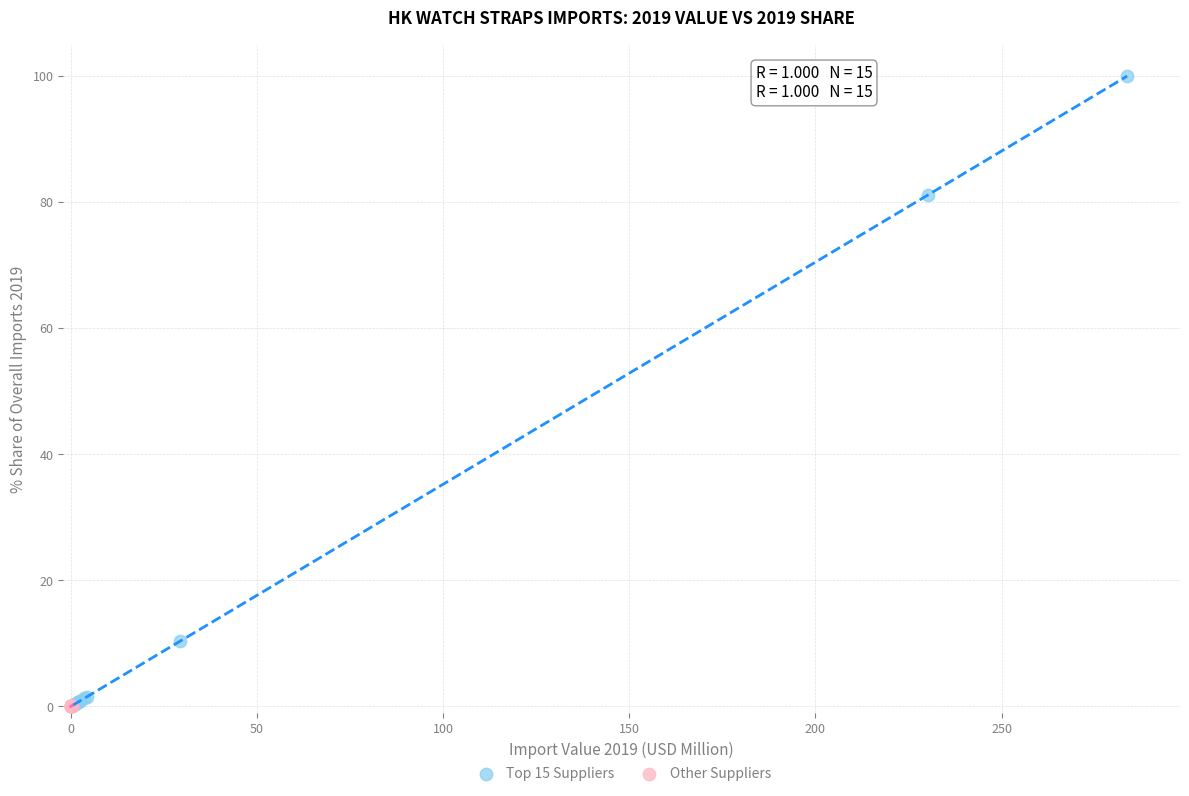

Which series has the widest spread of Y values?

Top 15 Suppliers